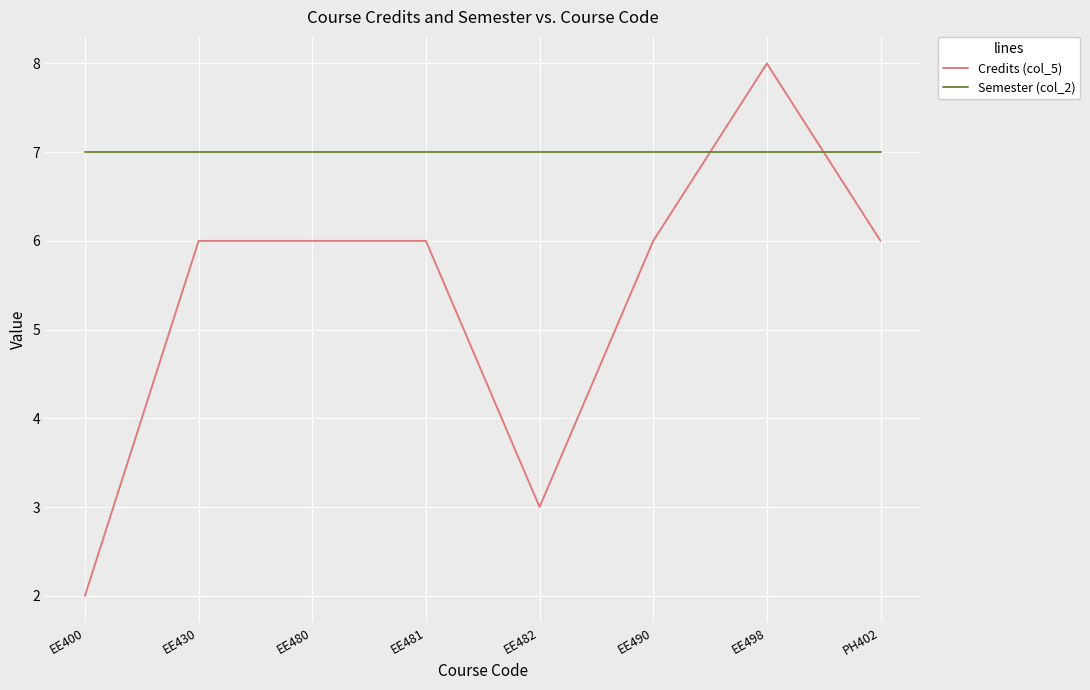

Which series has the largest total across all categories?

Semester (col_2)